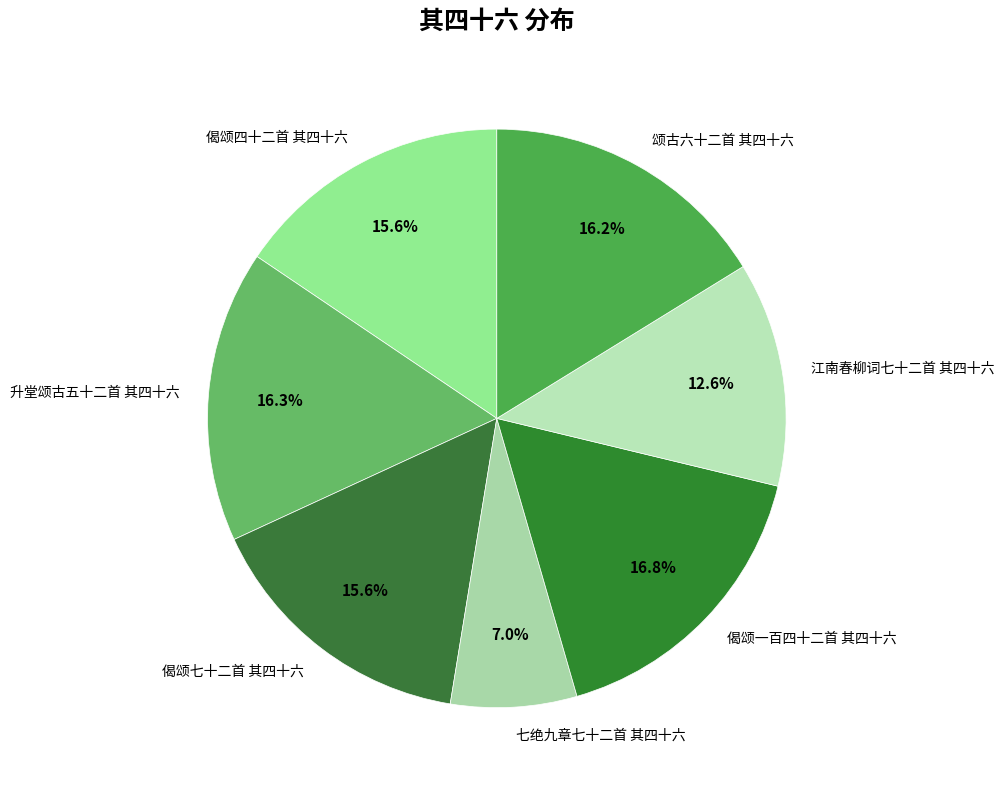

What is the smallest slice in the pie chart?

七绝九章七十二首 其四十六